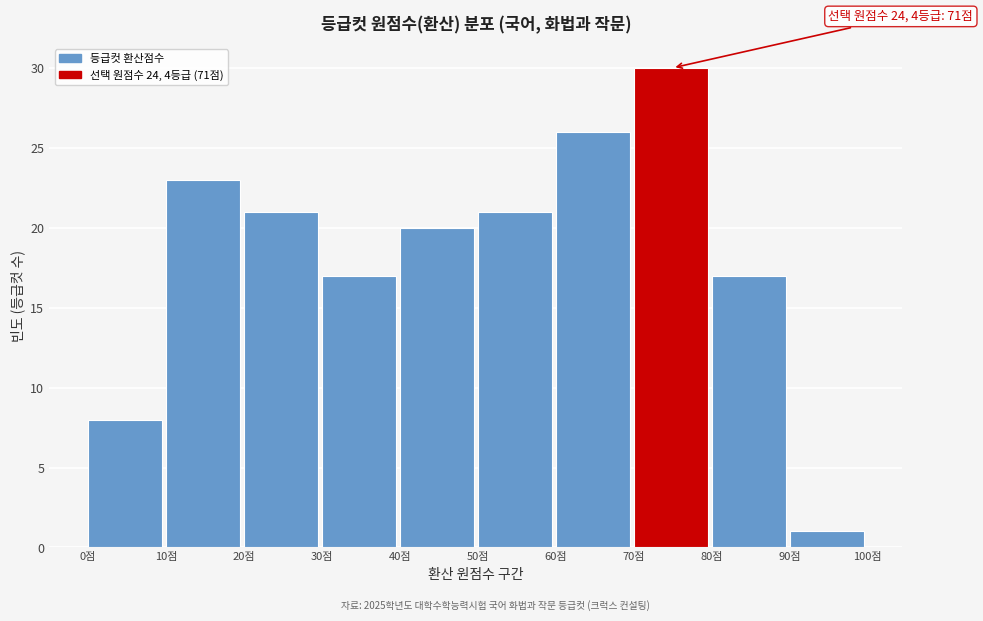

Which range on the x-axis has the tallest bar?

70 to 80